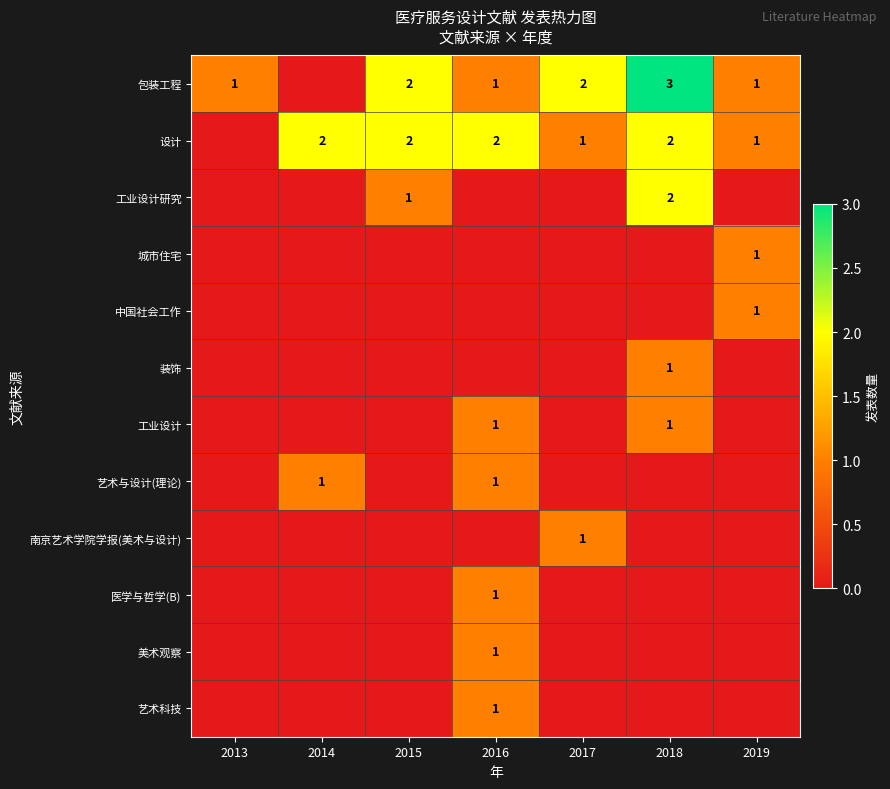

The 设计 series shows 1 at 2017. True or false?

True